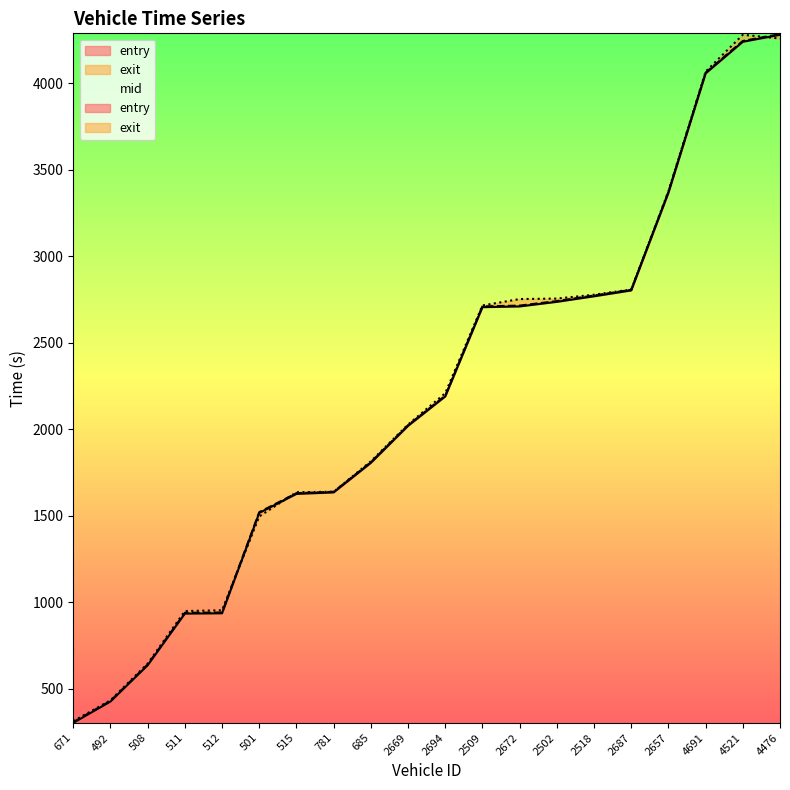

Does the chart have visible grid lines?

No